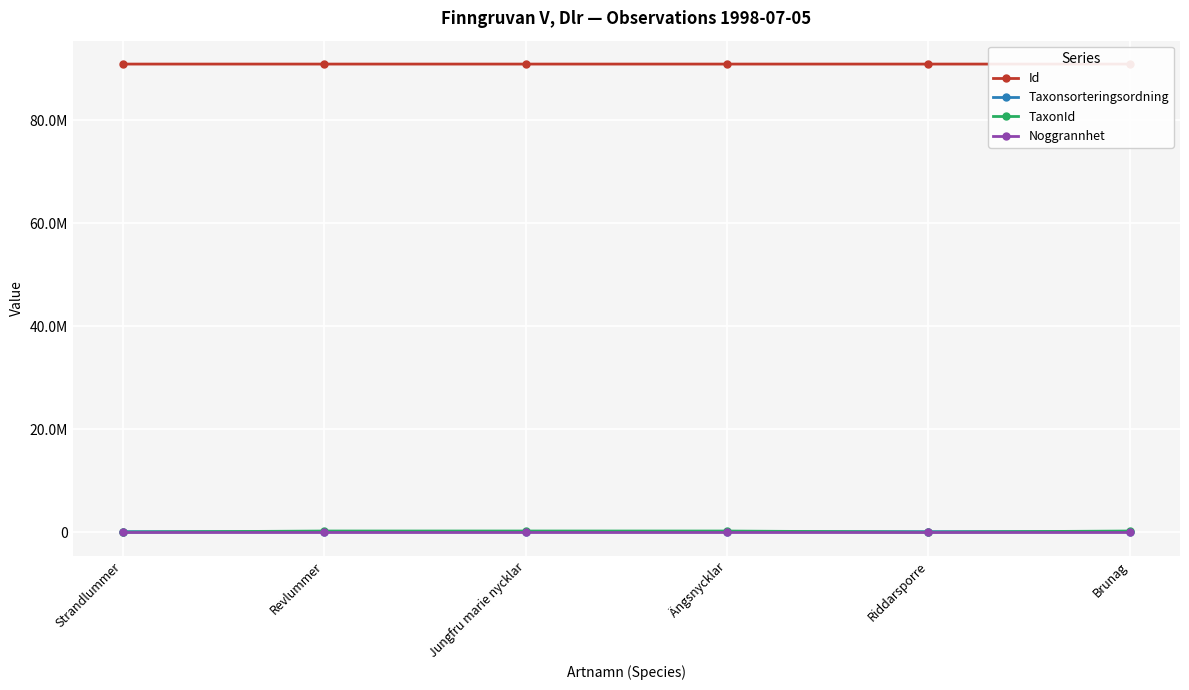

What are all the series names shown in the legend?

Id, Taxonsorteringsordning, TaxonId, Noggrannhet